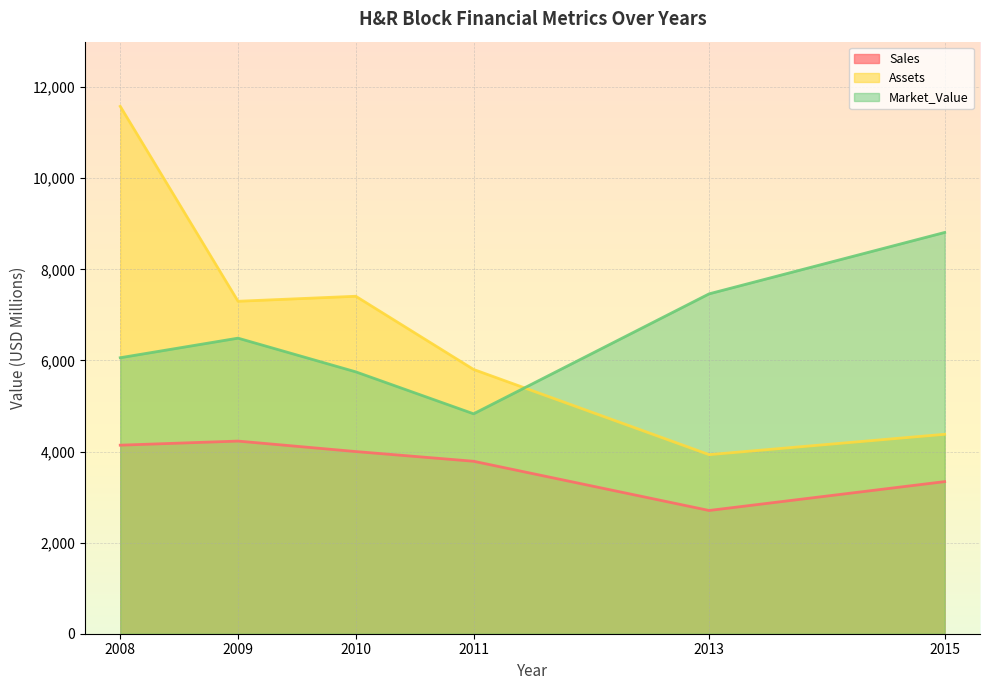

Where is Market_Value nearest to the value 6820?

2009